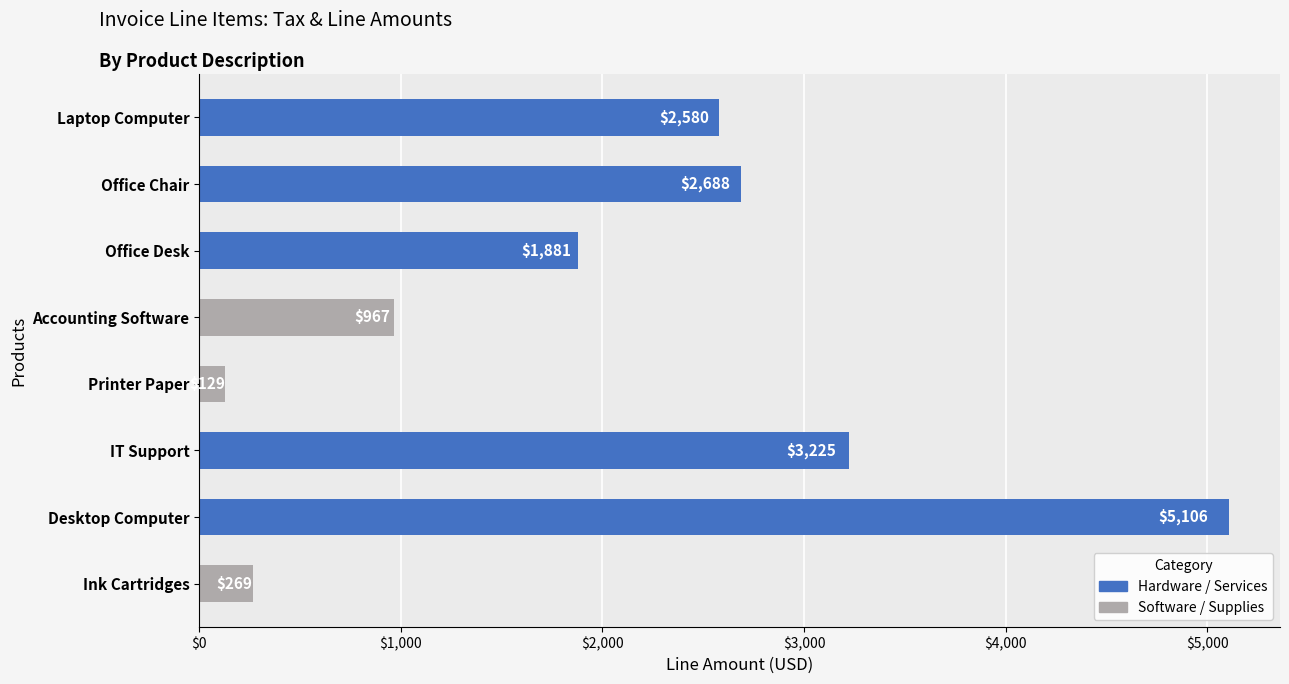

The chart shows a value of 5106.2 at Desktop Computer. True or false?

True